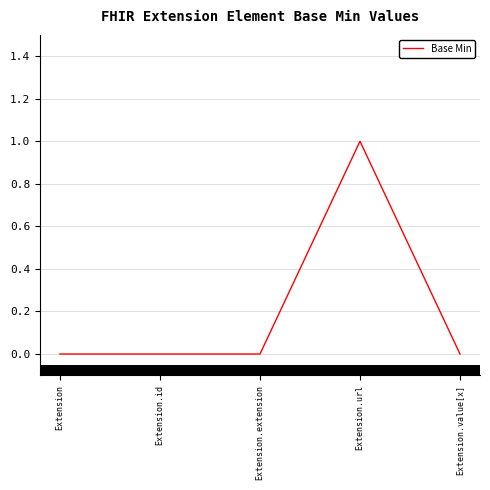

Which category has the highest value across all series?

Extension.url